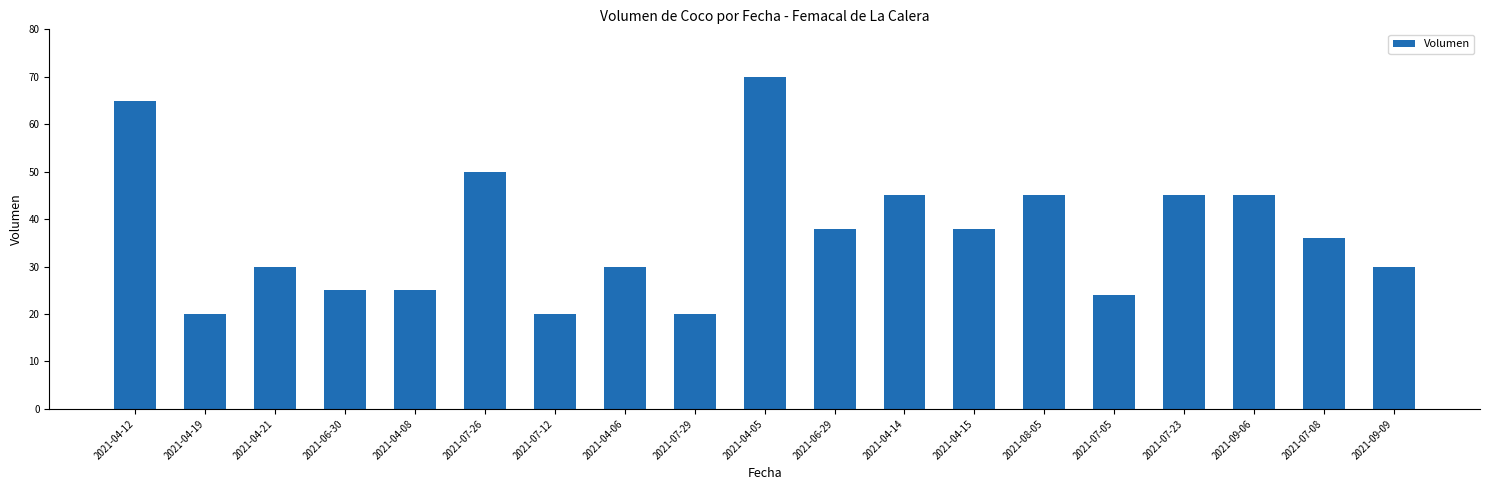

What is the minimum value shown in the chart?

20